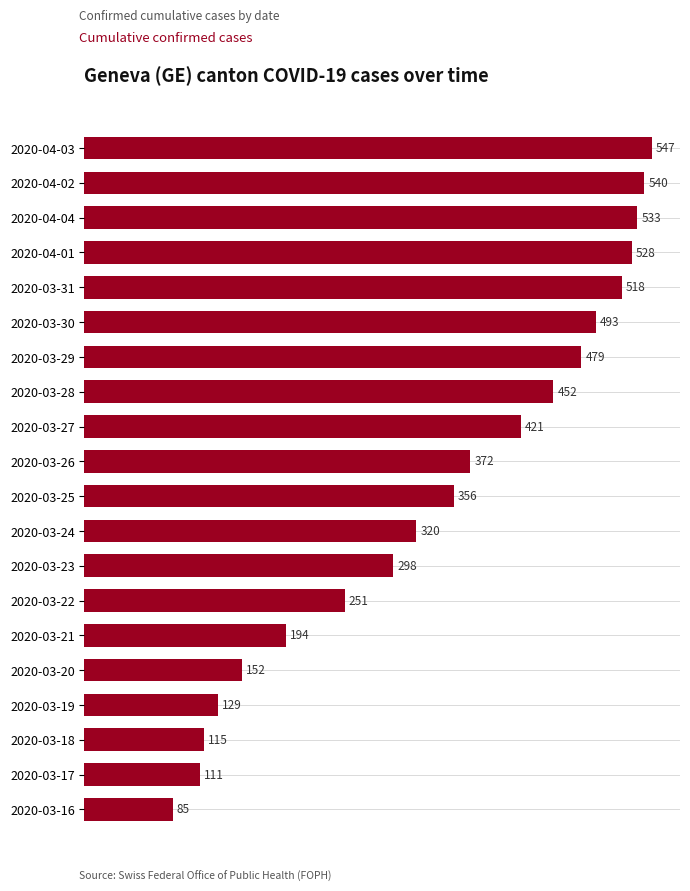

What is the ratio of the value at 2020-03-27 to the value at 2020-03-24?

1.3